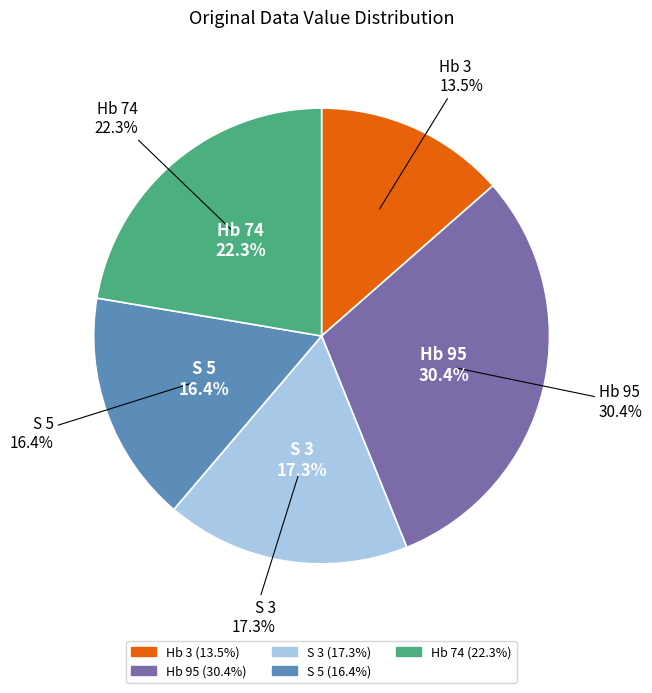

What is the total percentage of S 3 and Hb 74?

39.7%